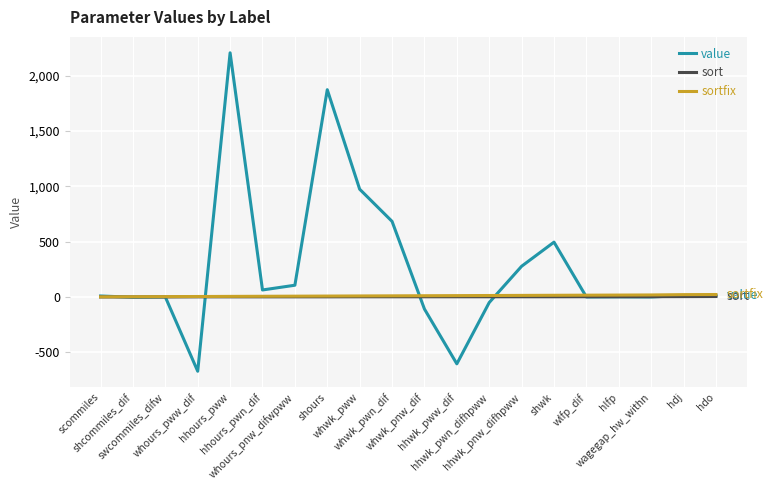

Which series has the largest total across all categories?

value